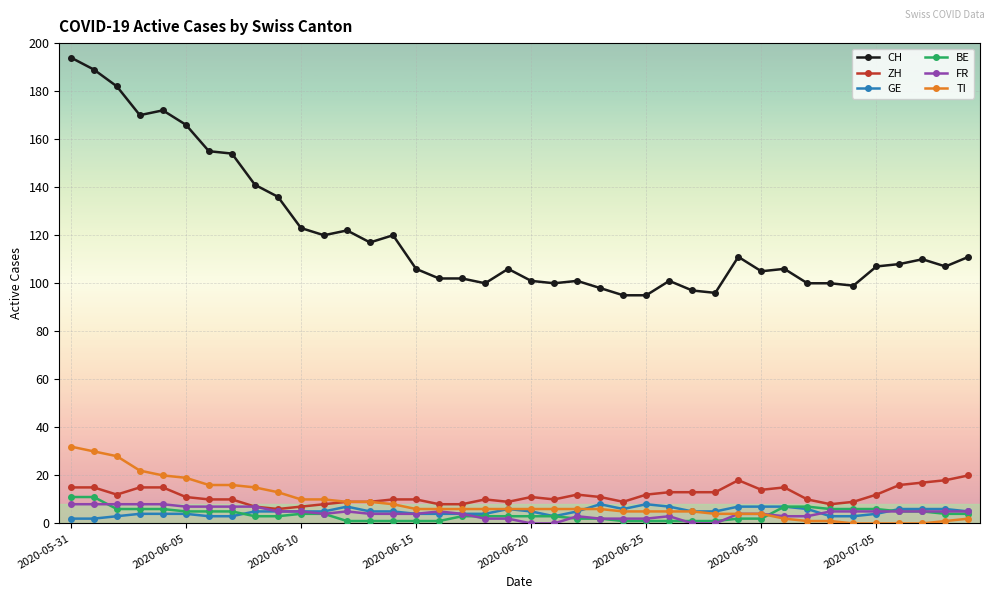

True or false: ZH and CH intersect in this chart.

False